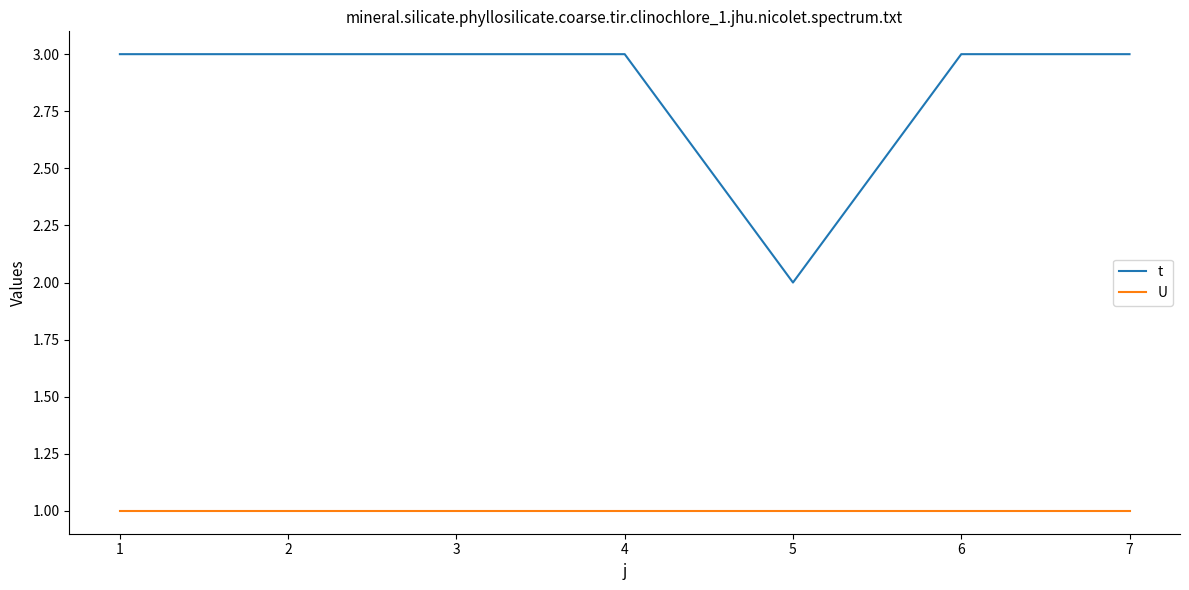

True or false: t and U cross at least once.

False